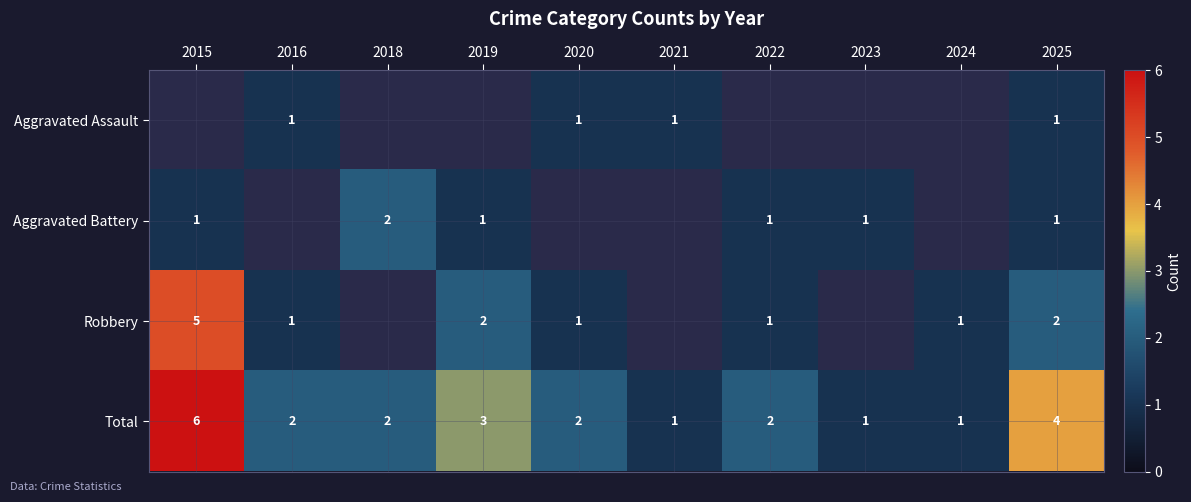

Is the value of Robbery at 2015 greater than the value of Total at 2021?

Yes